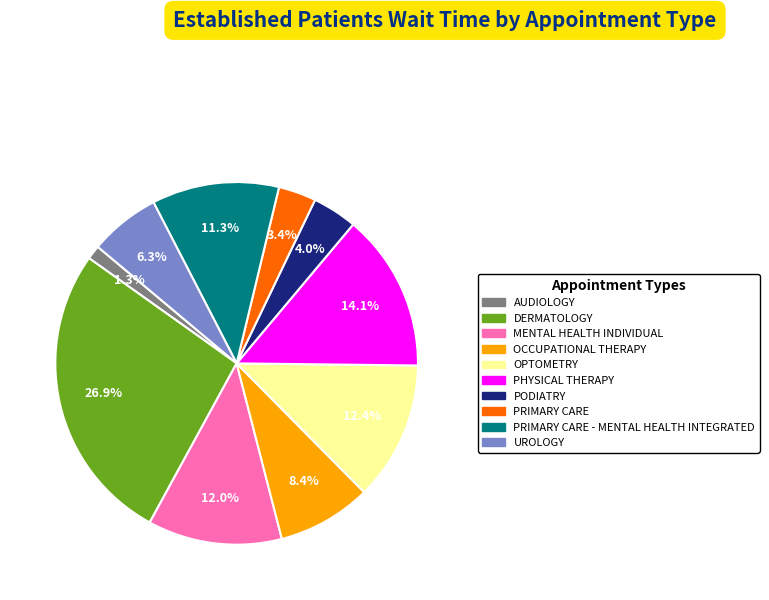

What portion of the pie excludes PRIMARY CARE?

96.6%